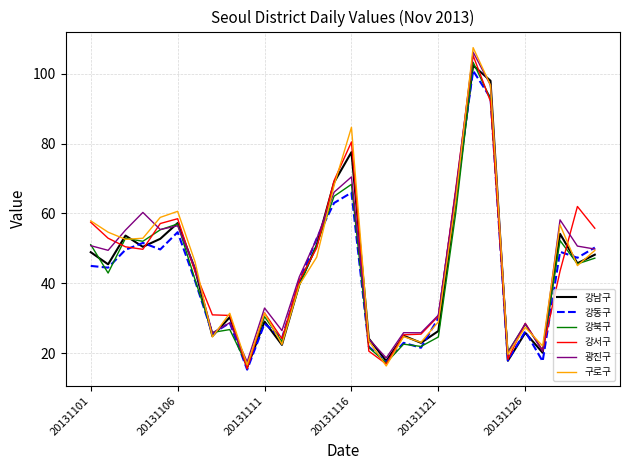

What is the maximum value for 강남구?

102.3